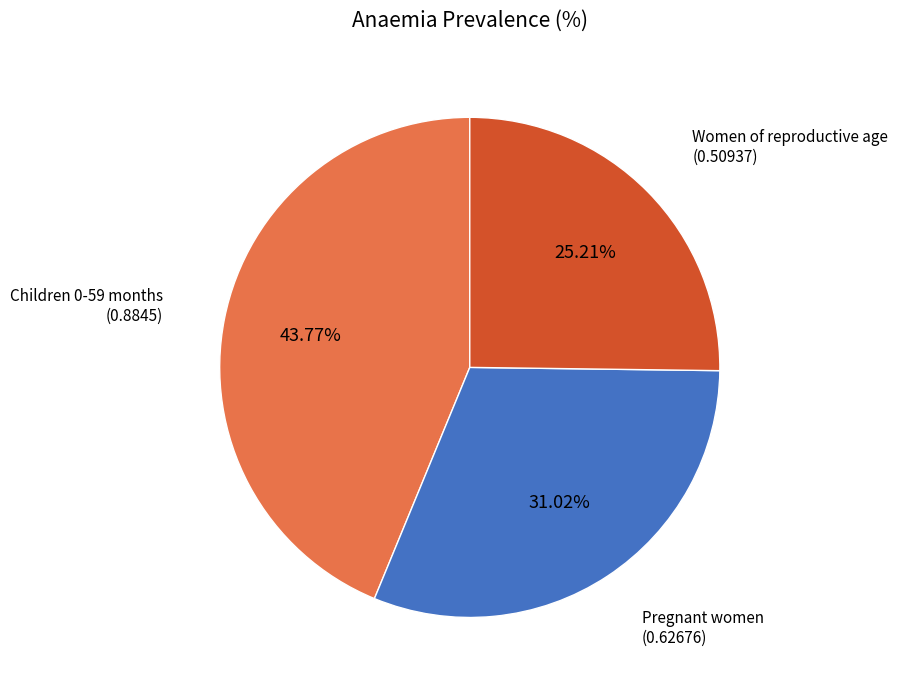

Is there any slice that represents more than half of the pie?

No